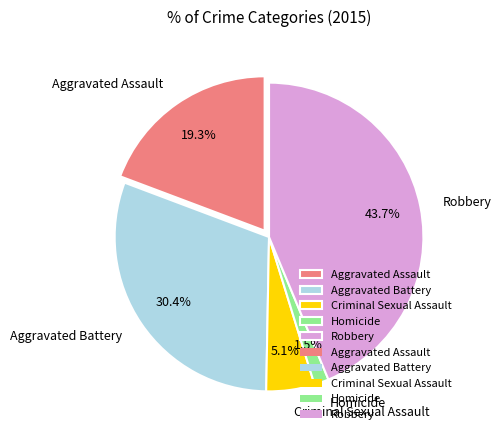

To the nearest percent, what is the combined percentage of Robbery and Criminal Sexual Assault?

49%